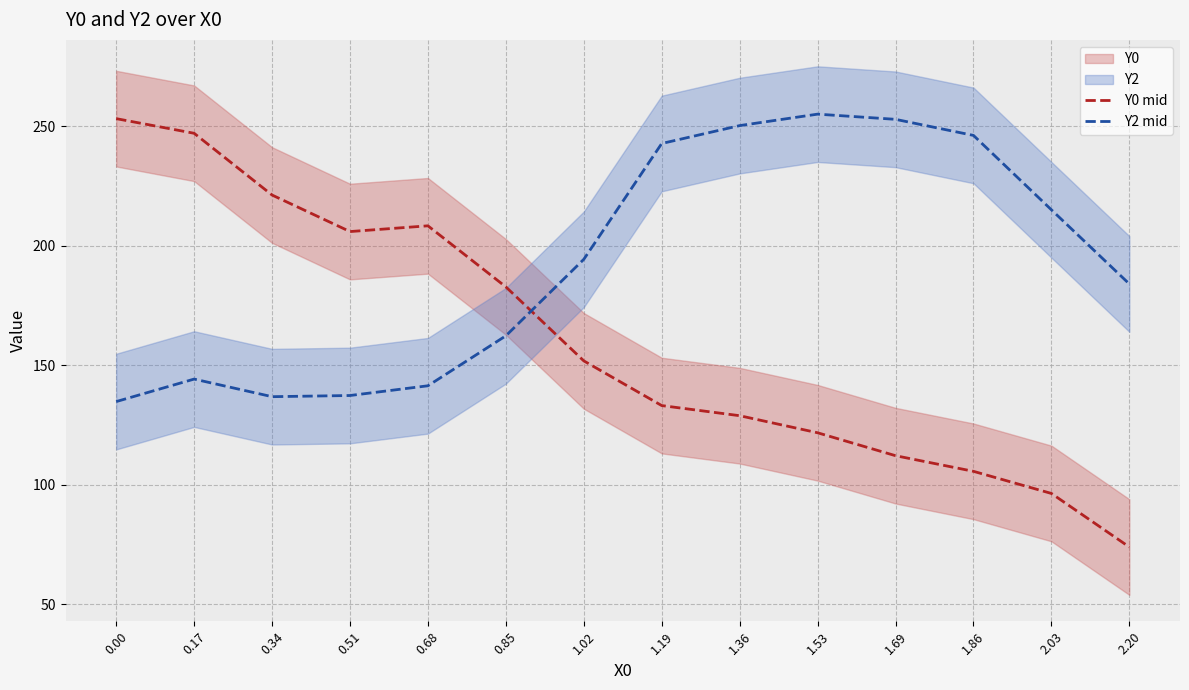

Reading left to right, list all the values displayed in this chart.

Y0 mid: 253.1	247.0	221.2	205.9	208.3	182.8	151.8	133.1	128.9	121.8	112.2	105.7	96.4	74.0
Y2 mid: 134.8	144.2	136.9	137.4	141.4	162.3	194.3	242.7	250.2	255.0	252.8	246.1	215.0	184.0